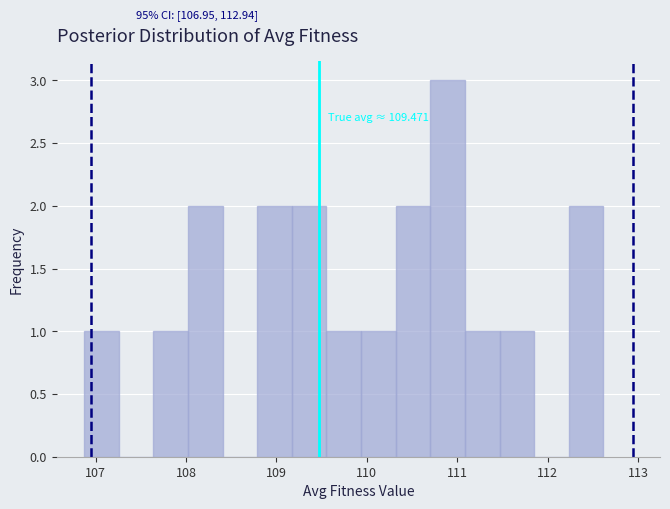

Around what value on the x-axis is the tallest bar? Give the approximate position of its centre, as read against the axis.

110.9